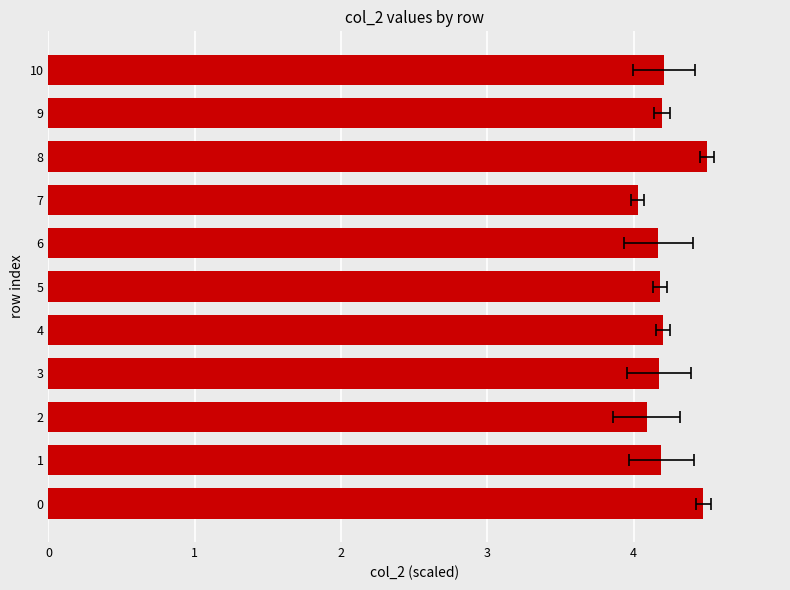

Rank the categories by value from highest to lowest.

8, 0, 10, 4, 9, 1, 5, 3, 6, 2, 7